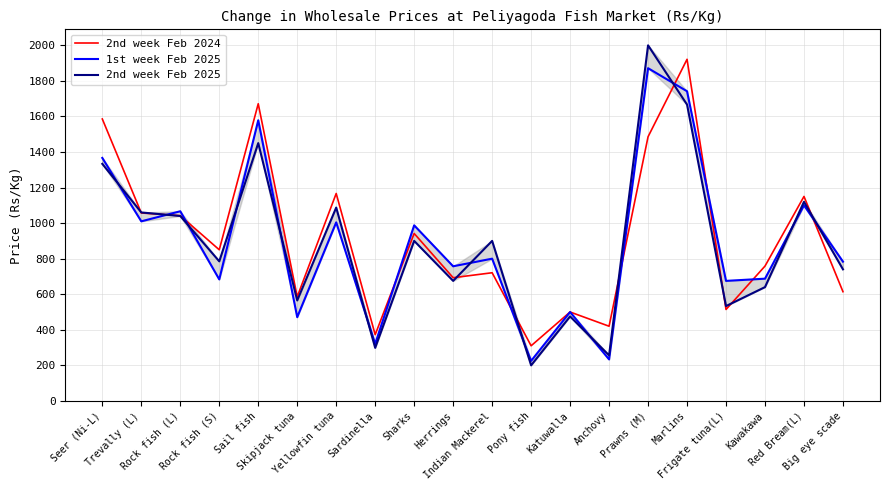

Which series has the largest range (max minus min)?

2nd week Feb 2025